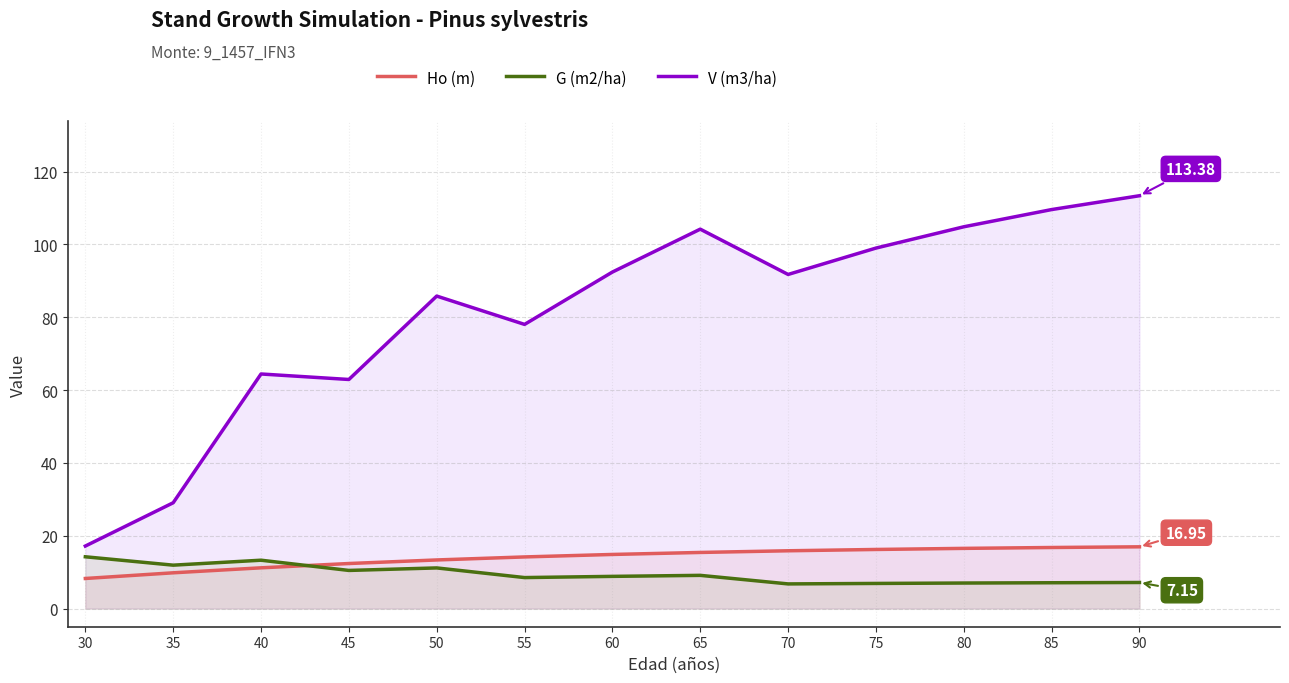

Reading right to left, extract all data points from this chart.

Ho (m): 90=16.9	85=16.8	80=16.5	75=16.2	70=15.9	65=15.4	60=14.8	55=14.2	50=13.3	45=12.4	40=11.2	35=9.8	30=8.2
G (m2/ha): 90=7.2	85=7.1	80=7.0	75=6.9	70=6.8	65=9.1	60=8.8	55=8.5	50=11.2	45=10.5	40=13.3	35=11.9	30=14.2
V (m3/ha): 90=113.4	85=109.6	80=104.8	75=99.0	70=91.8	65=104.2	60=92.4	55=78.0	50=85.8	45=62.9	40=64.4	35=29.1	30=17.2